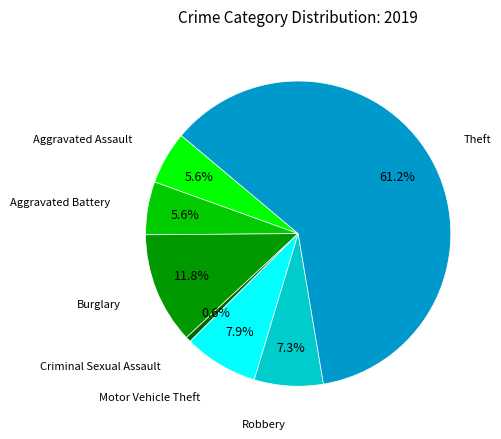

Is there any slice that represents more than half of the pie?

Yes